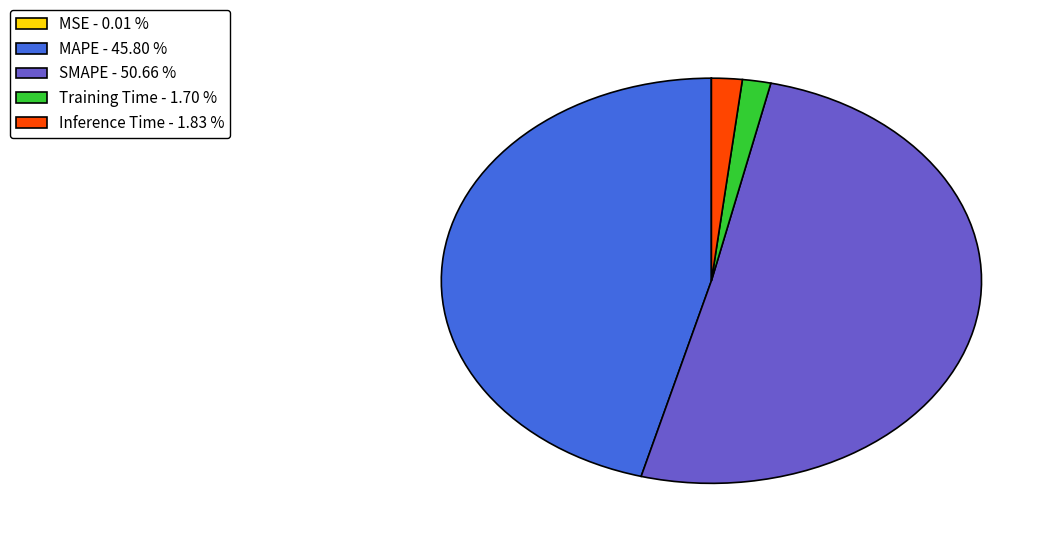

Is there any slice that represents more than half of the pie?

Yes